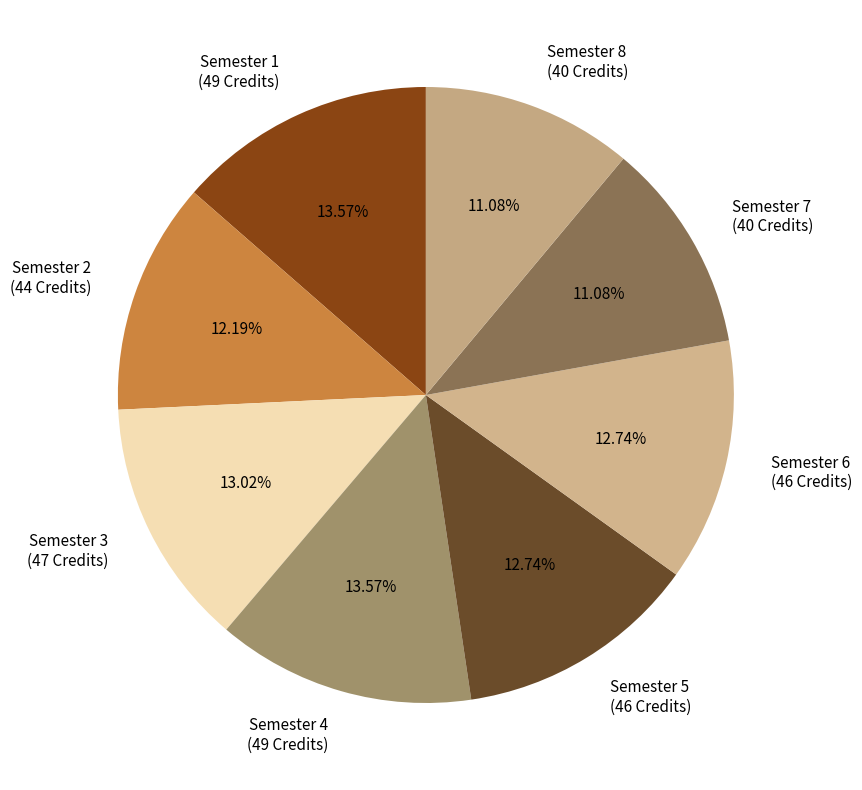

Does Semester 6 represent more than half of the total?

No